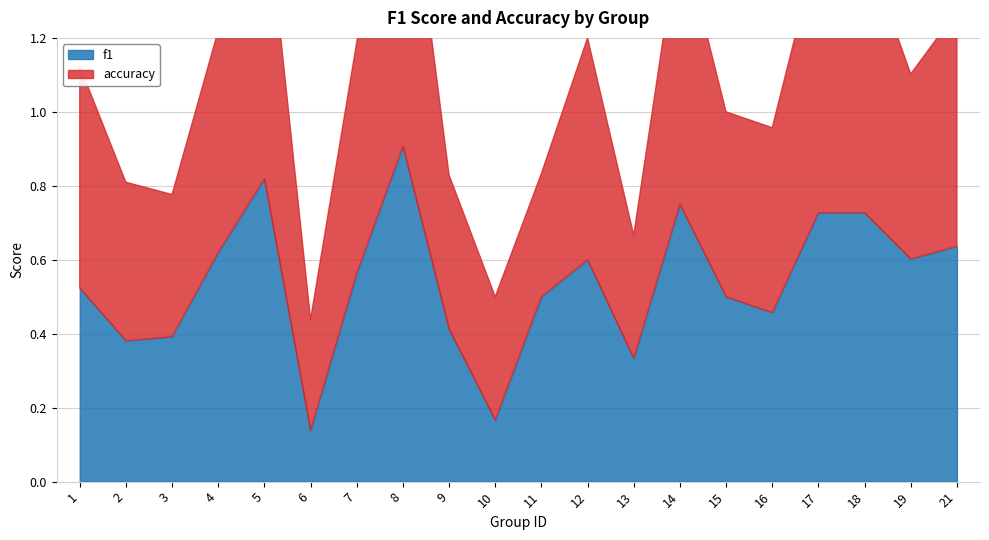

What is the value of the accuracy point at the 20th from the left?

0.6